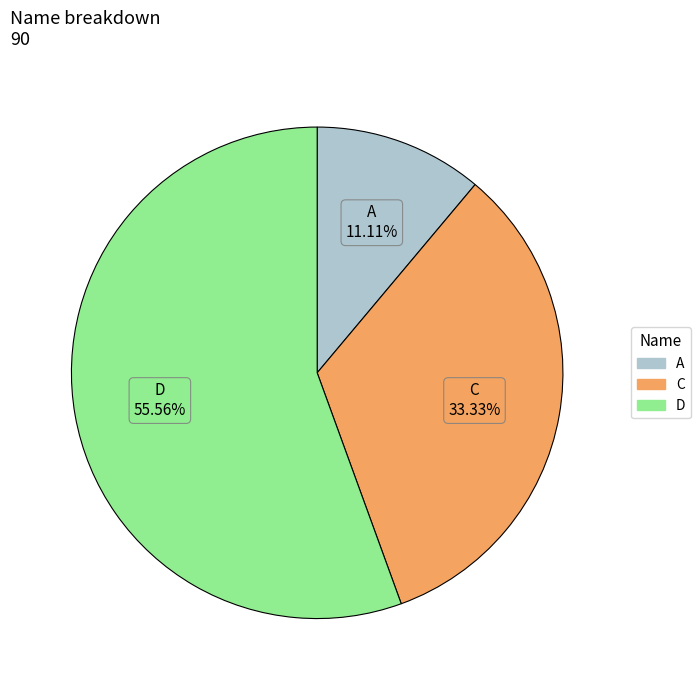

Rank the categories by value from lowest to highest.

A, C, D